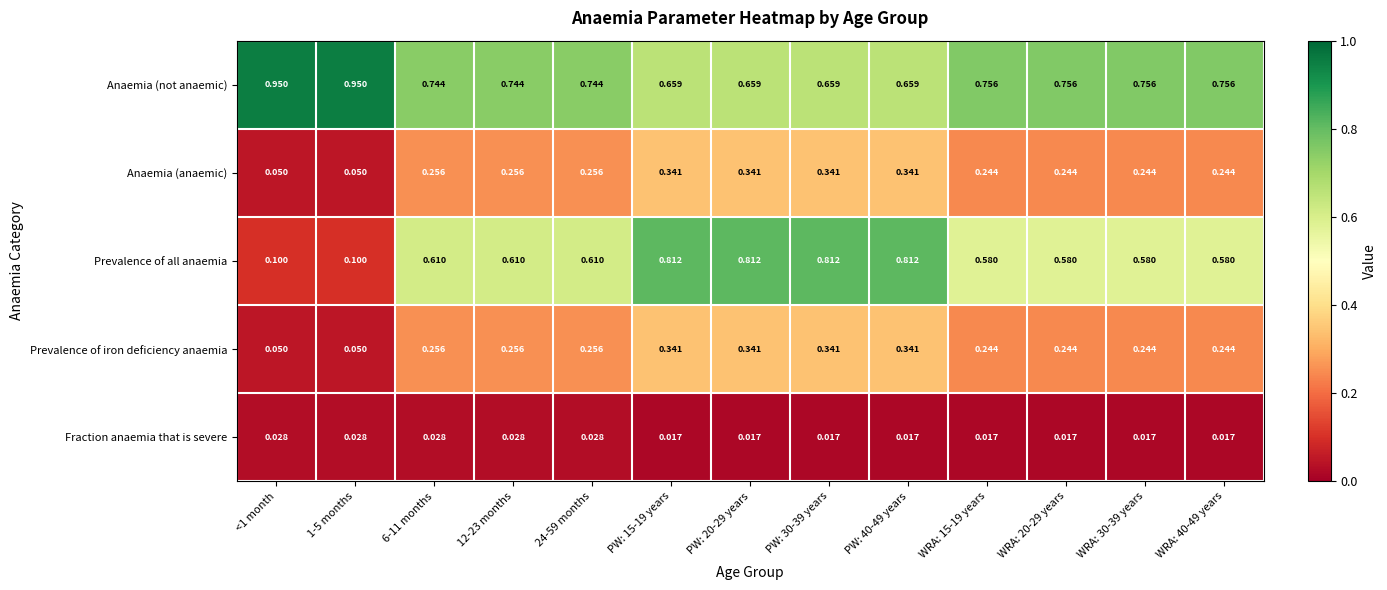

Is the value of Anaemia (anaemic) at WRA: 15-19 years greater than the value of Prevalence of all anaemia at WRA: 15-19 years?

No